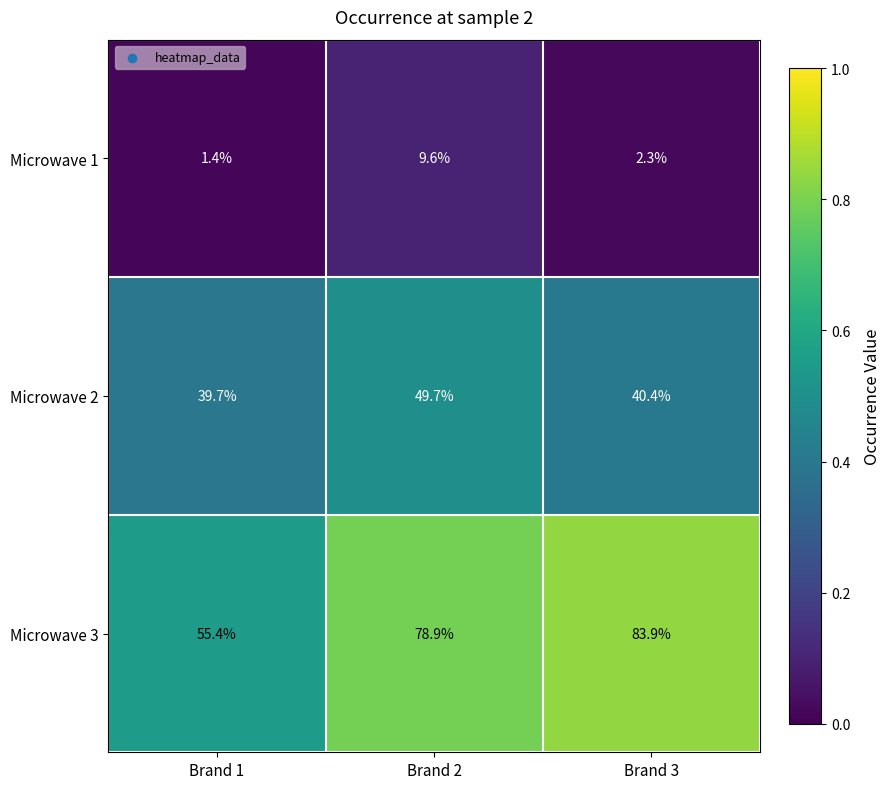

The value of Microwave 3 at Brand 3 is 83.9. True or false?

True